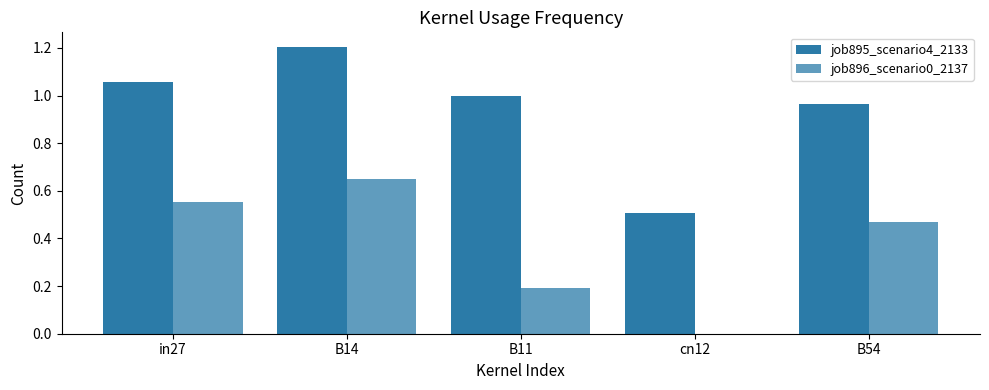

How many categories are shown in the chart?

5